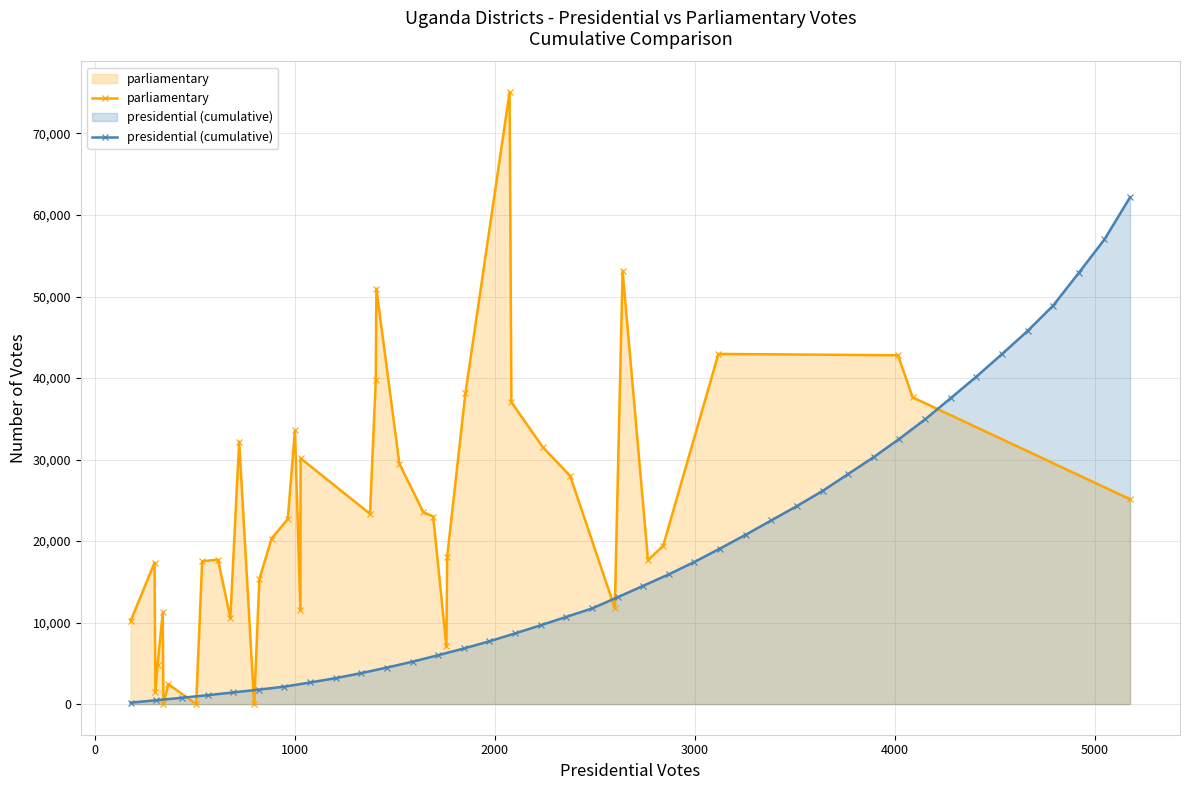

List the series in order of their overall mean, highest first.

parliamentary, presidential (cumulative)